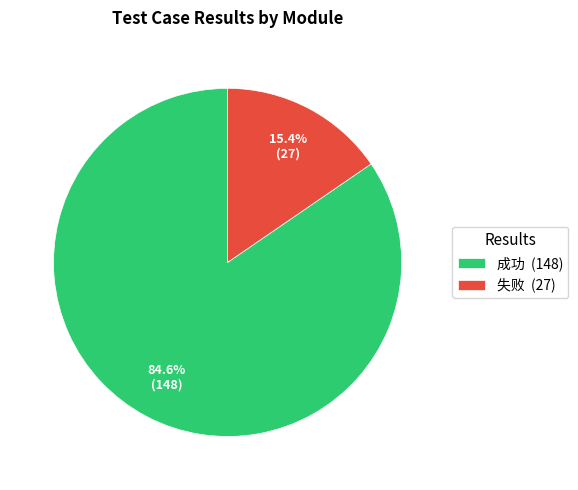

Which category has the smallest portion of the pie?

失败